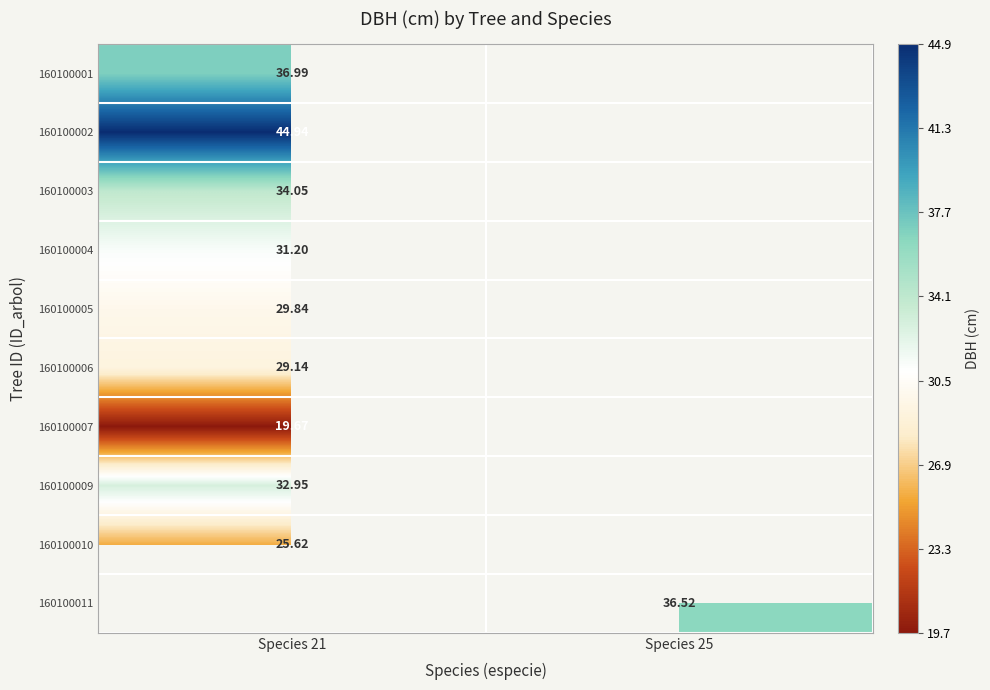

Is the value of 160100007 at Species 21 greater than the value of 160100002 at Species 21?

No